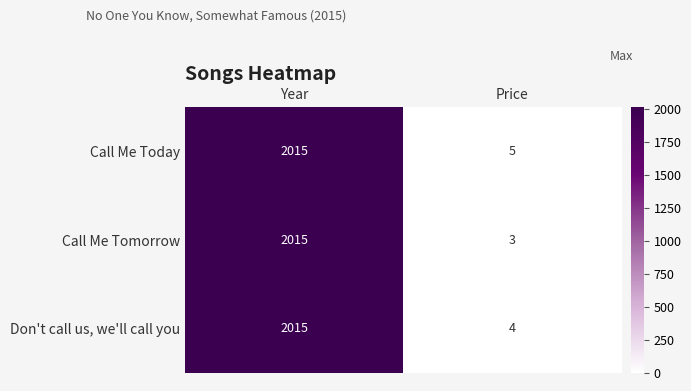

Which series has the widest spread of values?

Call Me Tomorrow